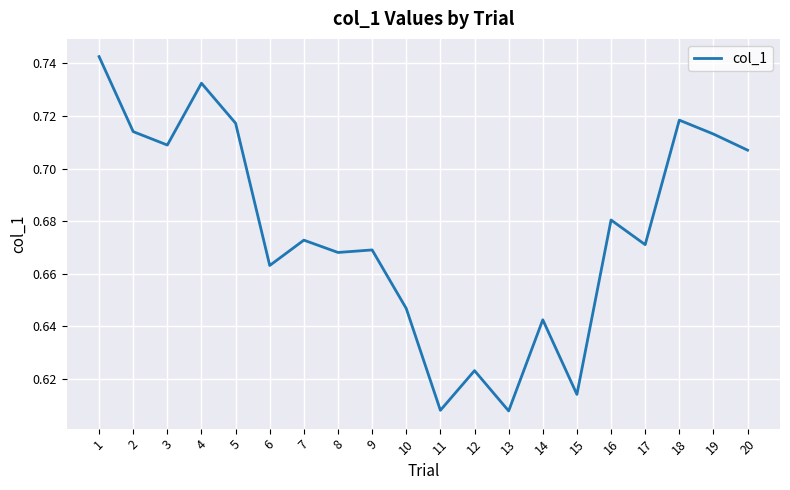

Between 16 and 6, which is larger?

16